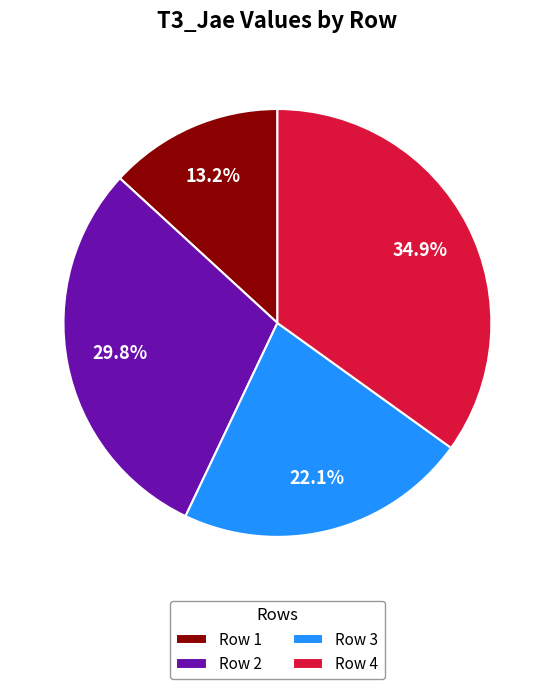

Combined, what portion of the pie is Row 4 and Row 1?

48.1%